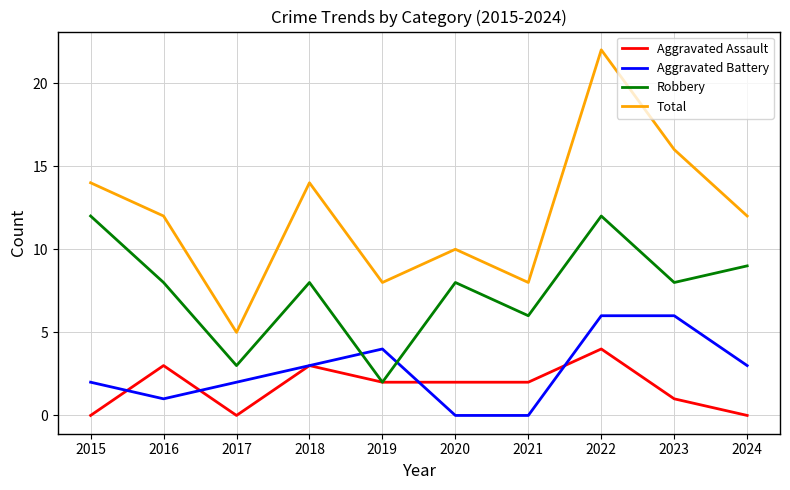

What is the difference between the Total values at 2017 and 2019?

3